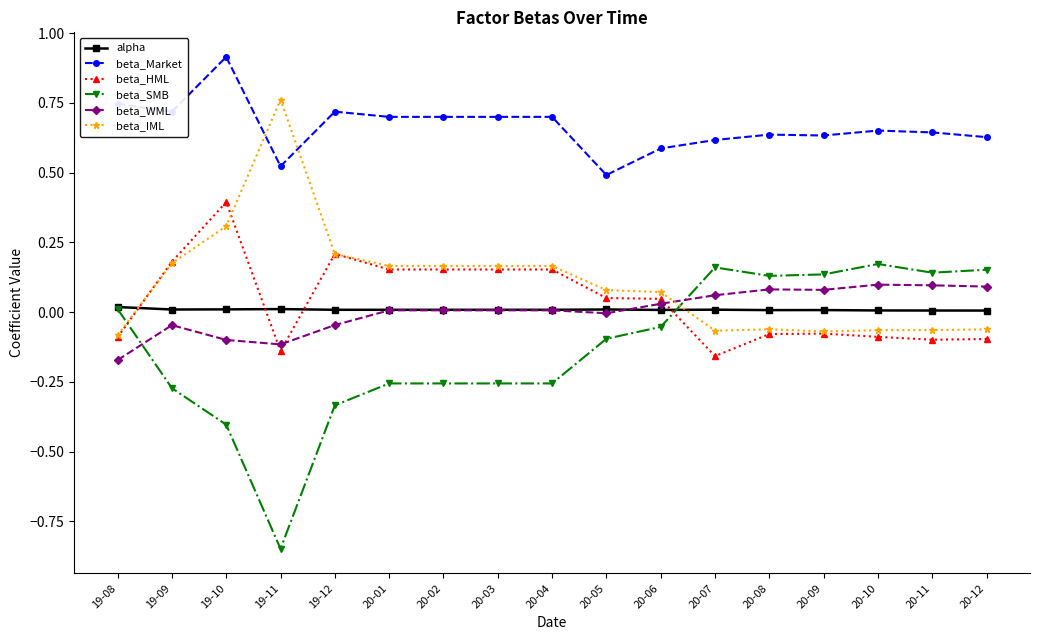

What is the greatest value displayed?

0.9